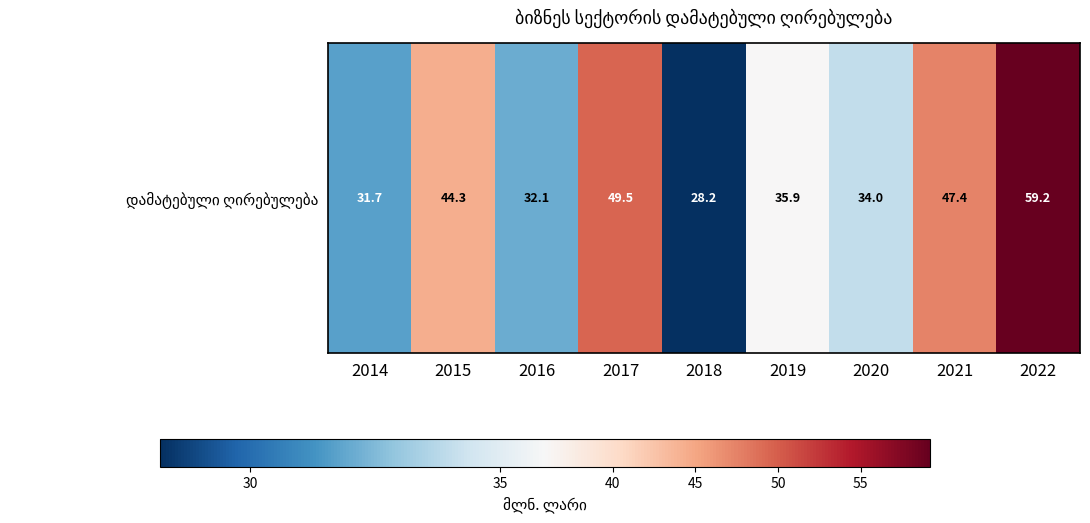

Which label corresponds to the smallest value in the chart?

2018